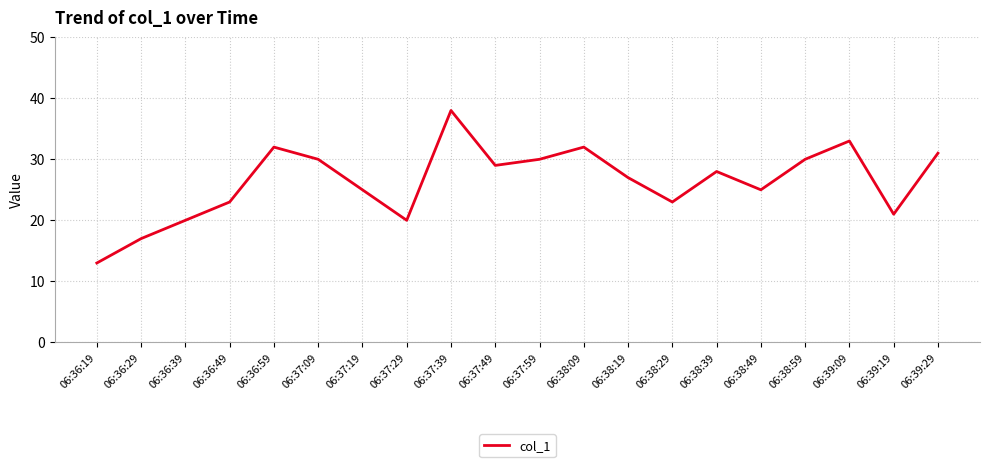

What position from the left is 06:37:19?

7